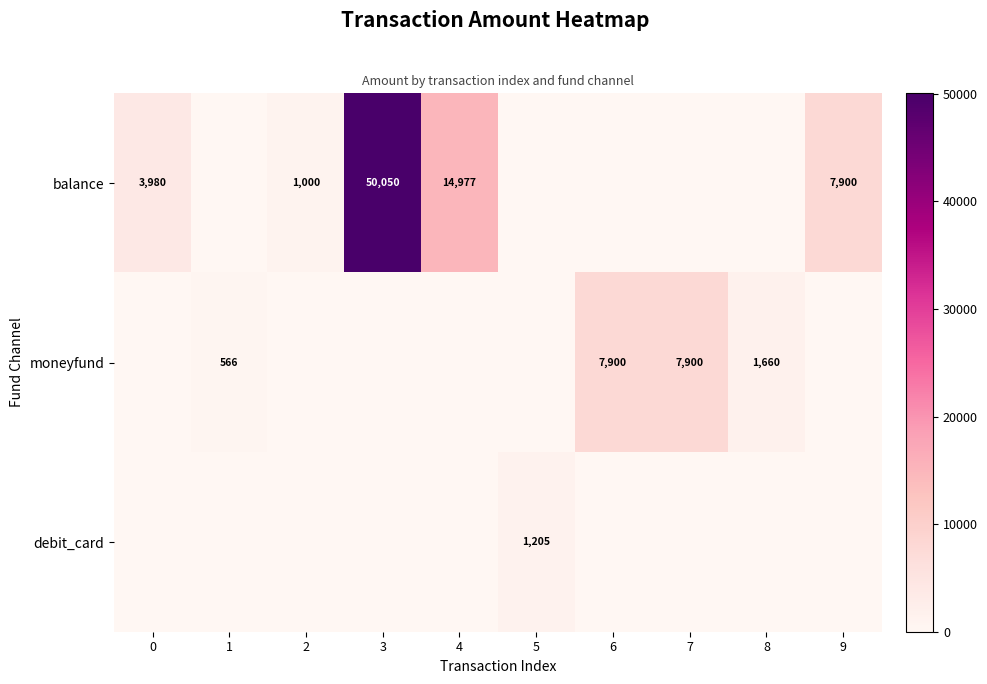

What is the difference between the balance values at 9 and 0?

3920